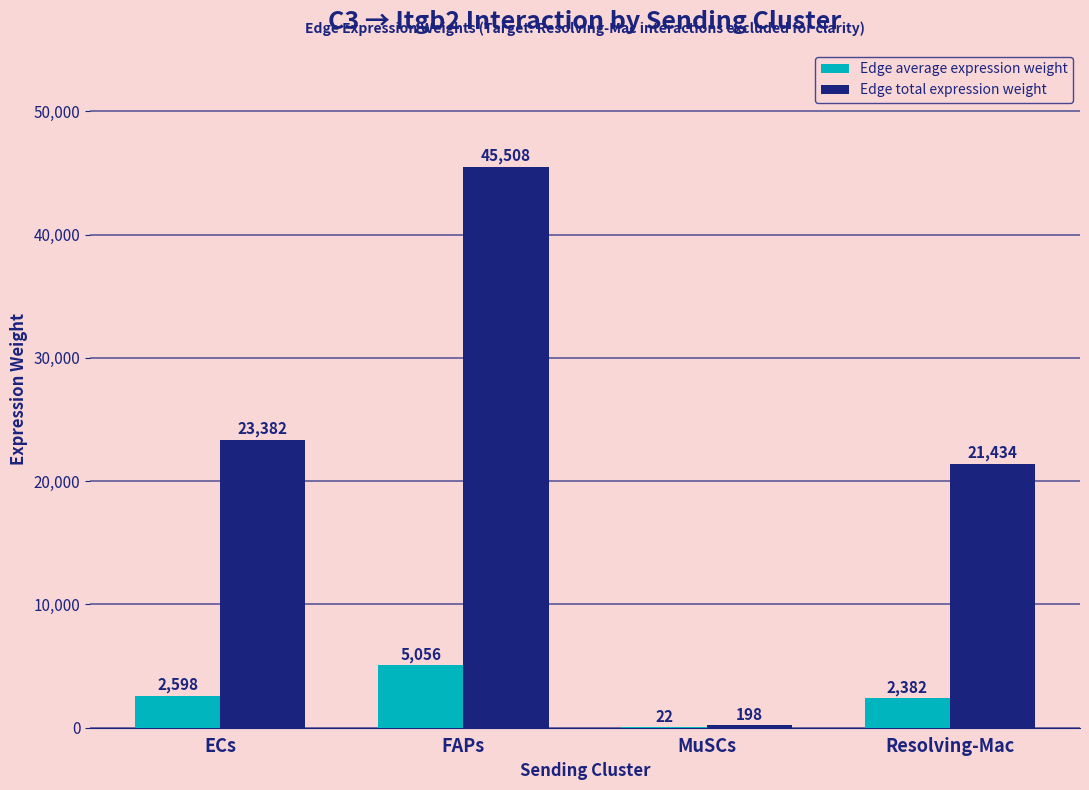

At which category is the sum across all series the highest?

FAPs